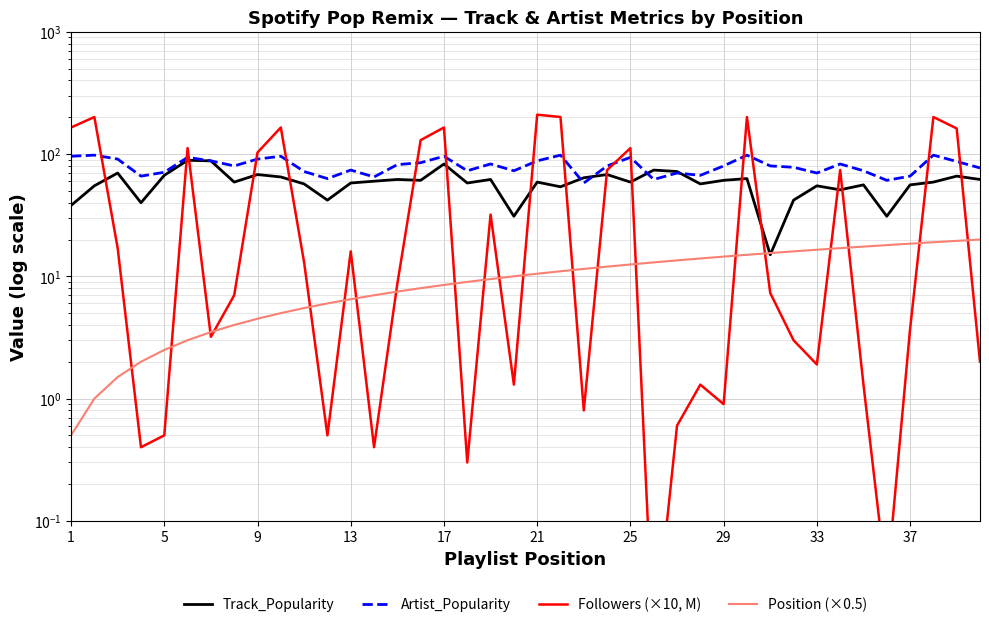

What is the sum of all Artist_Popularity values?

3205.0